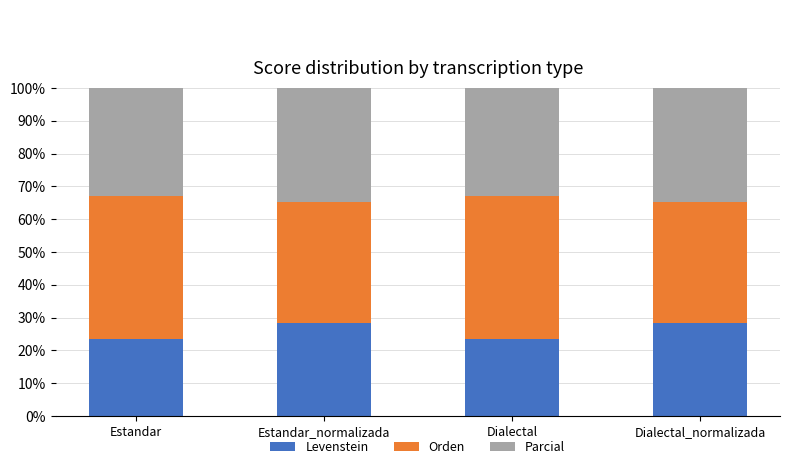

Which series has the widest spread of values?

Orden